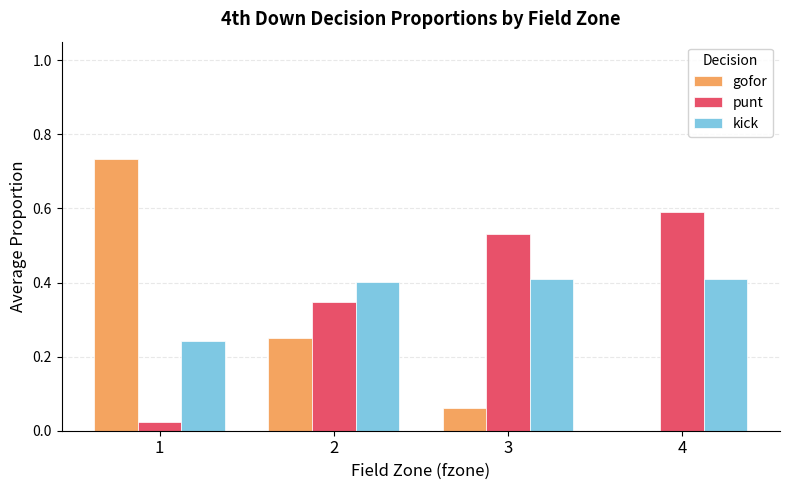

Is it true that kick equals 0.4 at 4?

True